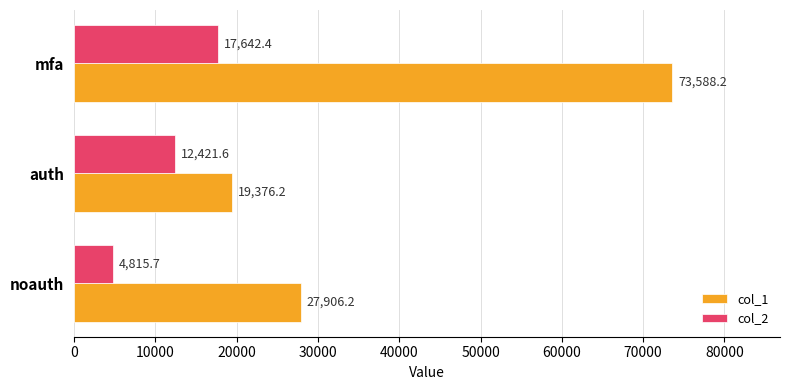

What is the difference between the second highest and minimum values in the col_2 series?

7605.9